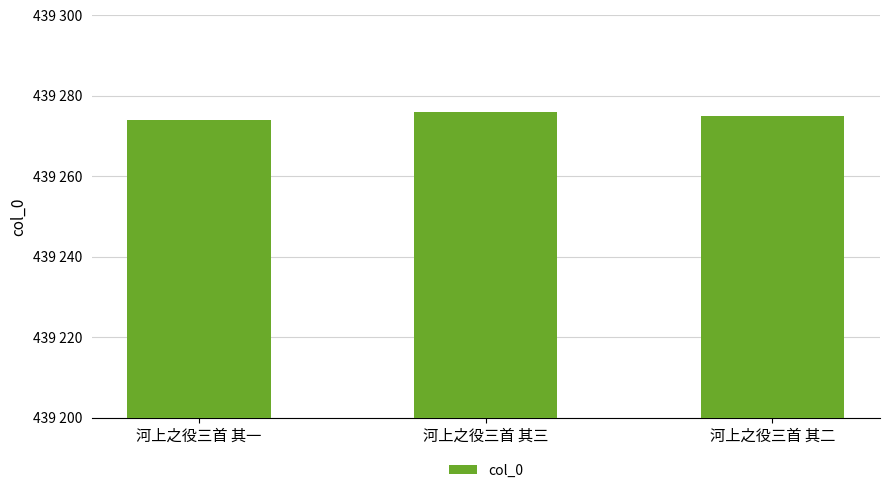

Where does the data first go above 439275?

河上之役三首 其三